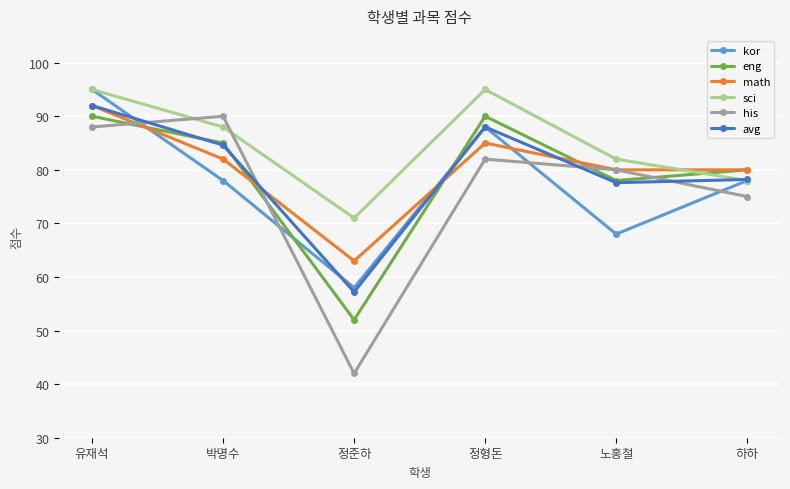

In kor, how many points are higher than both neighbors (excluding endpoints)?

1